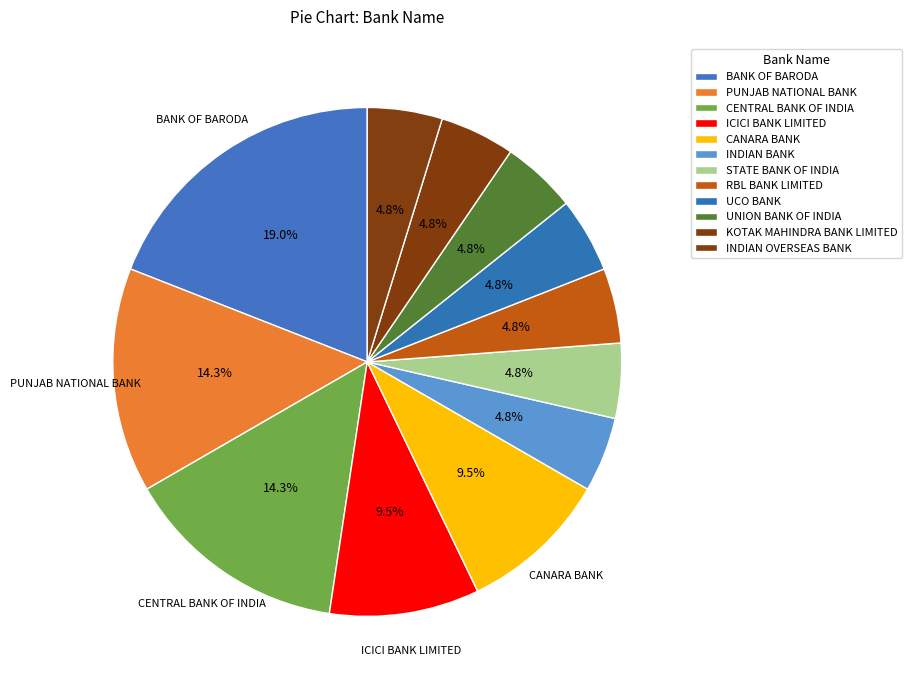

Which slice is the largest?

BANK OF BARODA